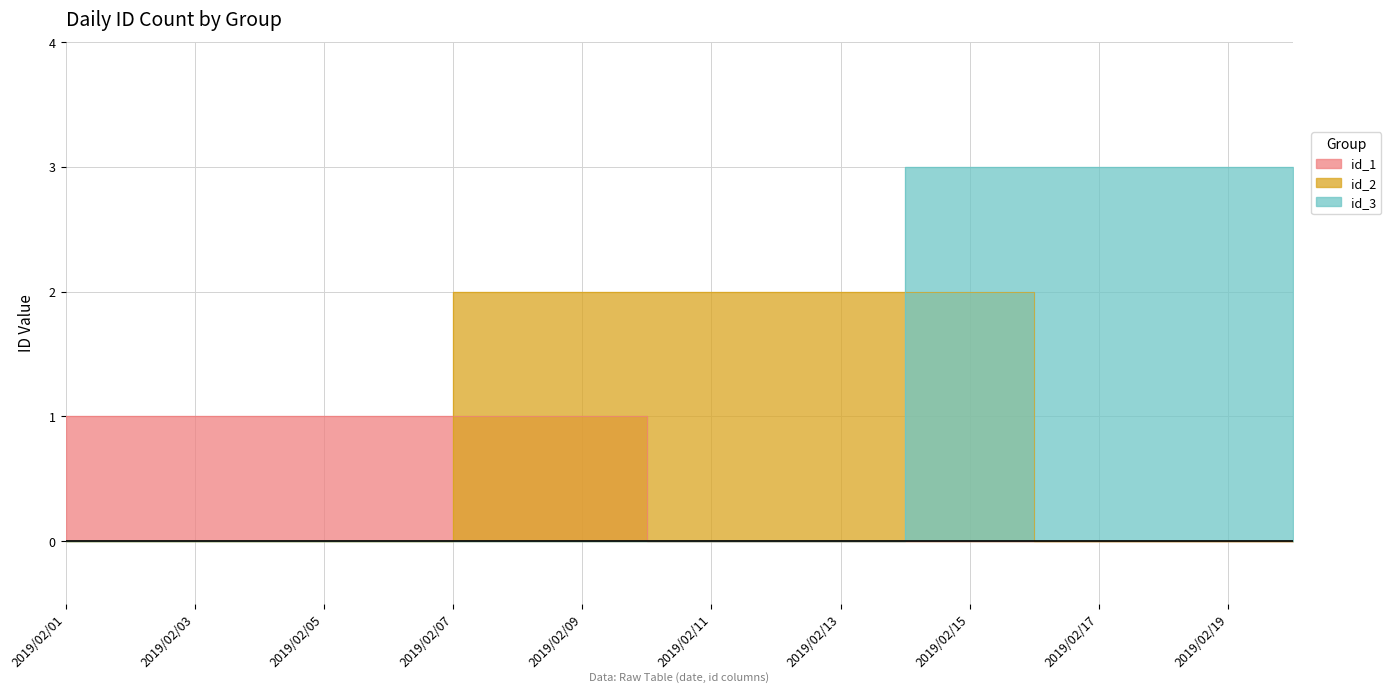

What is the difference between the maximum and minimum values in the id_3 series?

3